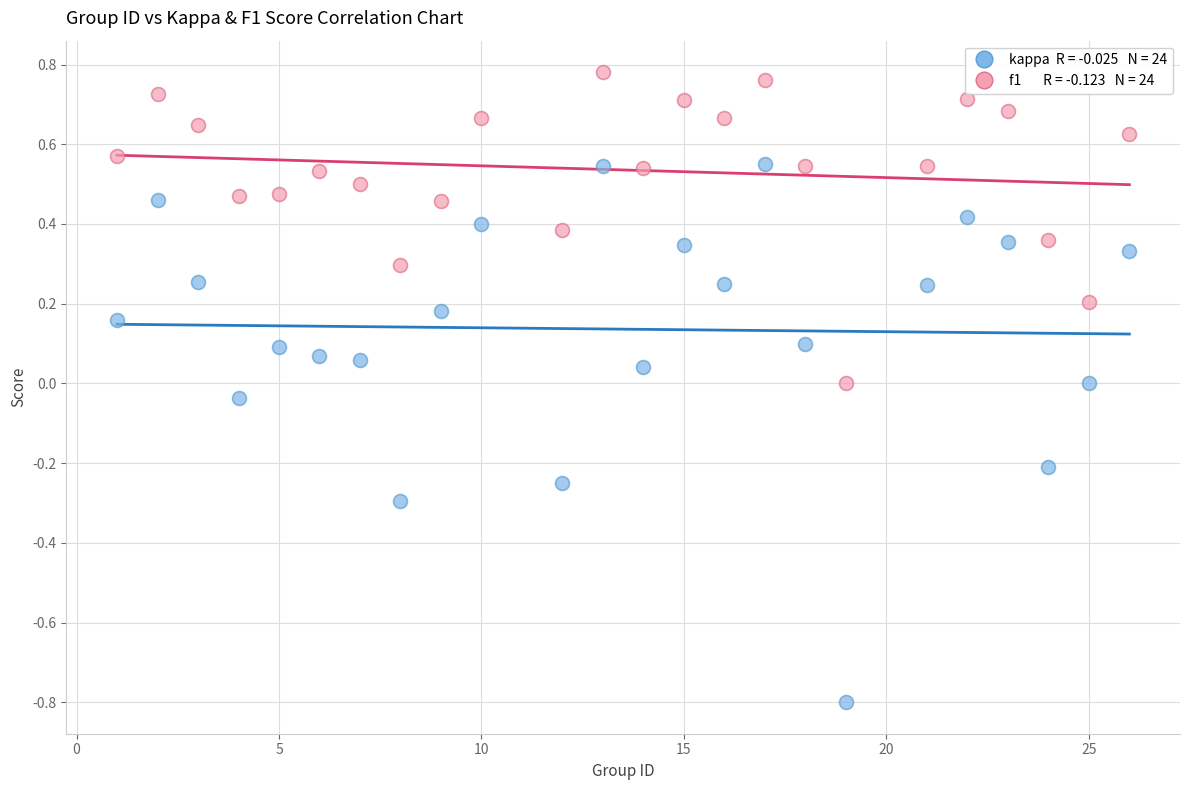

Across all data points, what is the range of Y values (max minus min)?

1.6